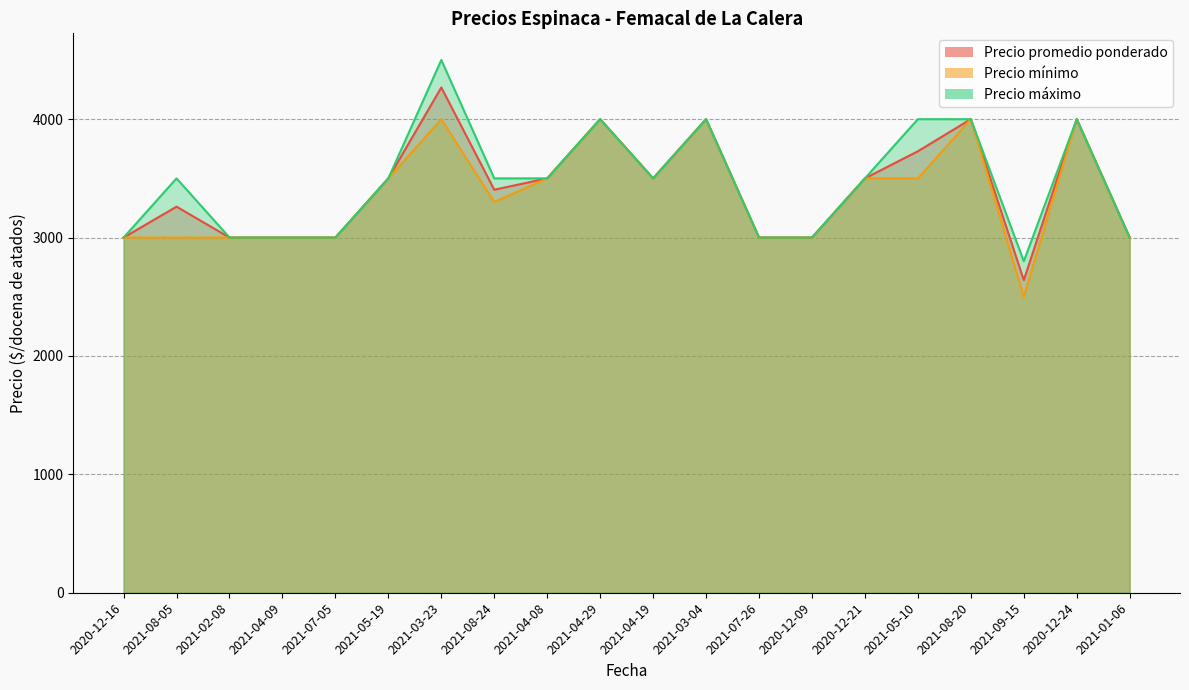

Which category has the highest value in the Precio mínimo series?

2021-03-23